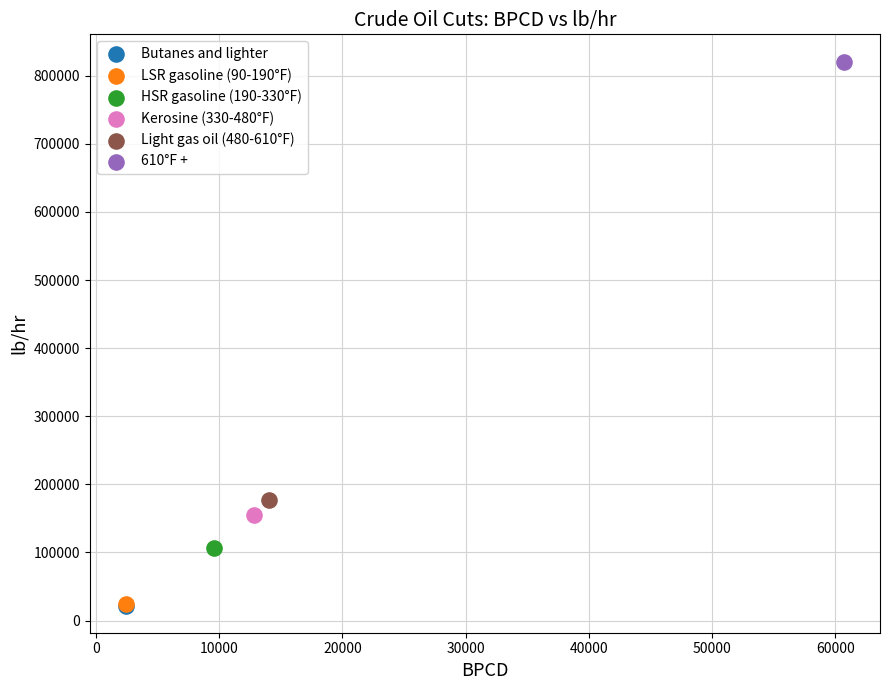

What are all the series names shown in the legend?

Butanes and lighter, LSR gasoline (90-190°F), HSR gasoline (190-330°F), Kerosine (330-480°F), Light gas oil (480-610°F), 610°F +